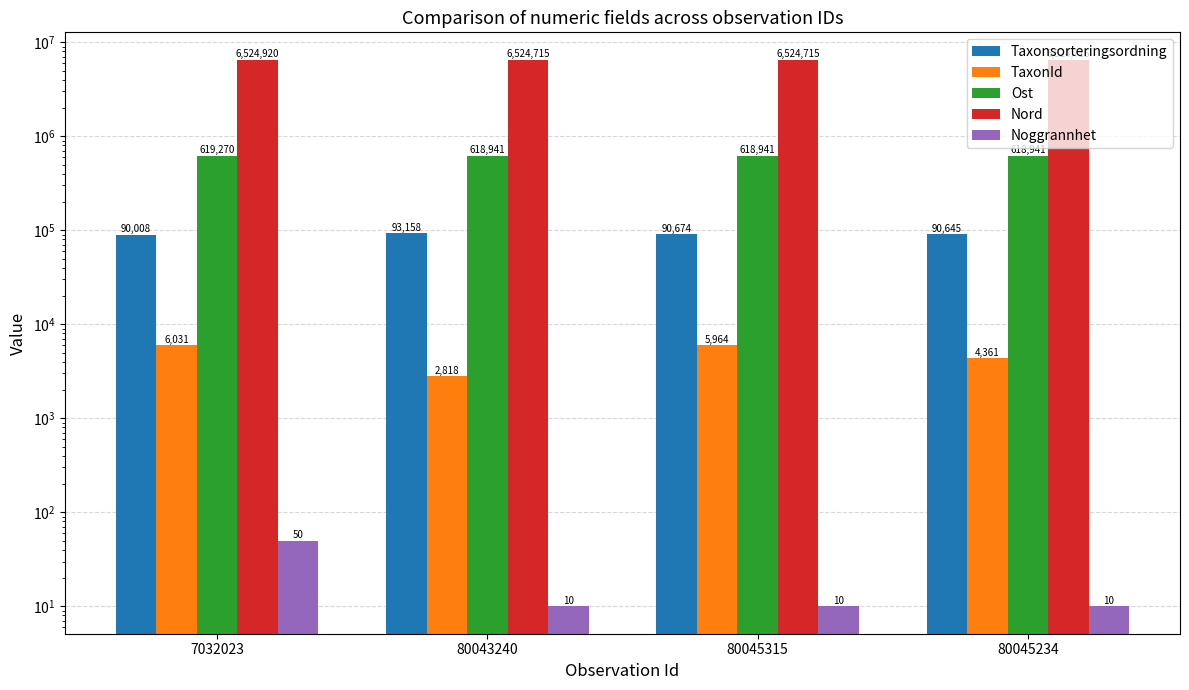

What is the average value of the Taxonsorteringsordning series?

91121